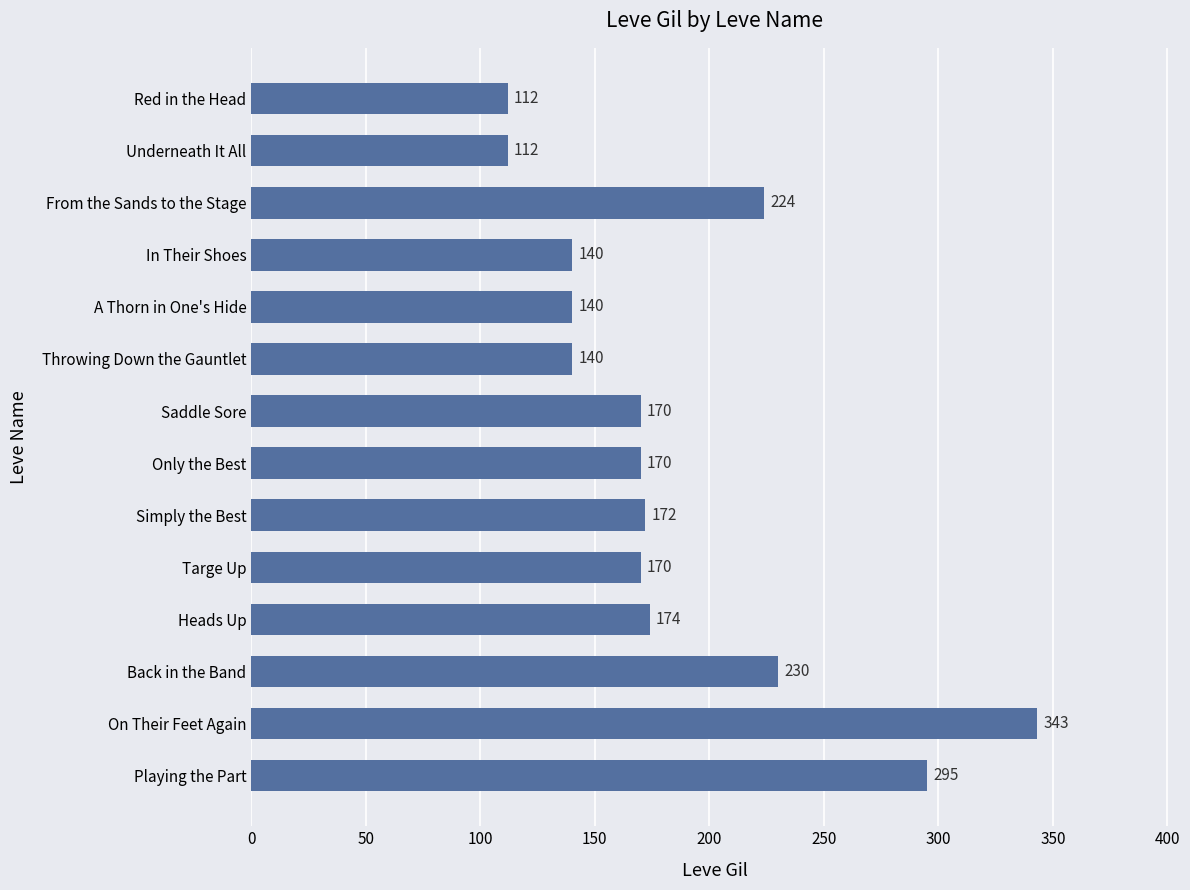

Reading bottom to top, what are all the values shown in this chart?

Playing the Part=295	On Their Feet Again=343	Back in the Band=230	Heads Up=174	Targe Up=170	Simply the Best=172	Only the Best=170	Saddle Sore=170	Throwing Down the Gauntlet=140	A Thorn in One's Hide=140	In Their Shoes=140	From the Sands to the Stage=224	Underneath It All=112	Red in the Head=112